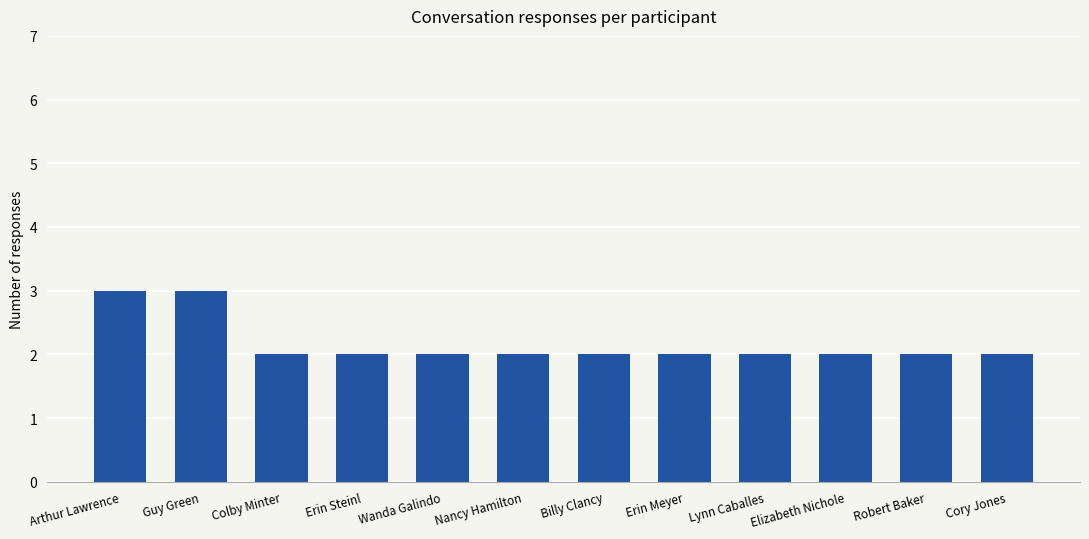

The value at Lynn Caballes is 2. True or false?

True